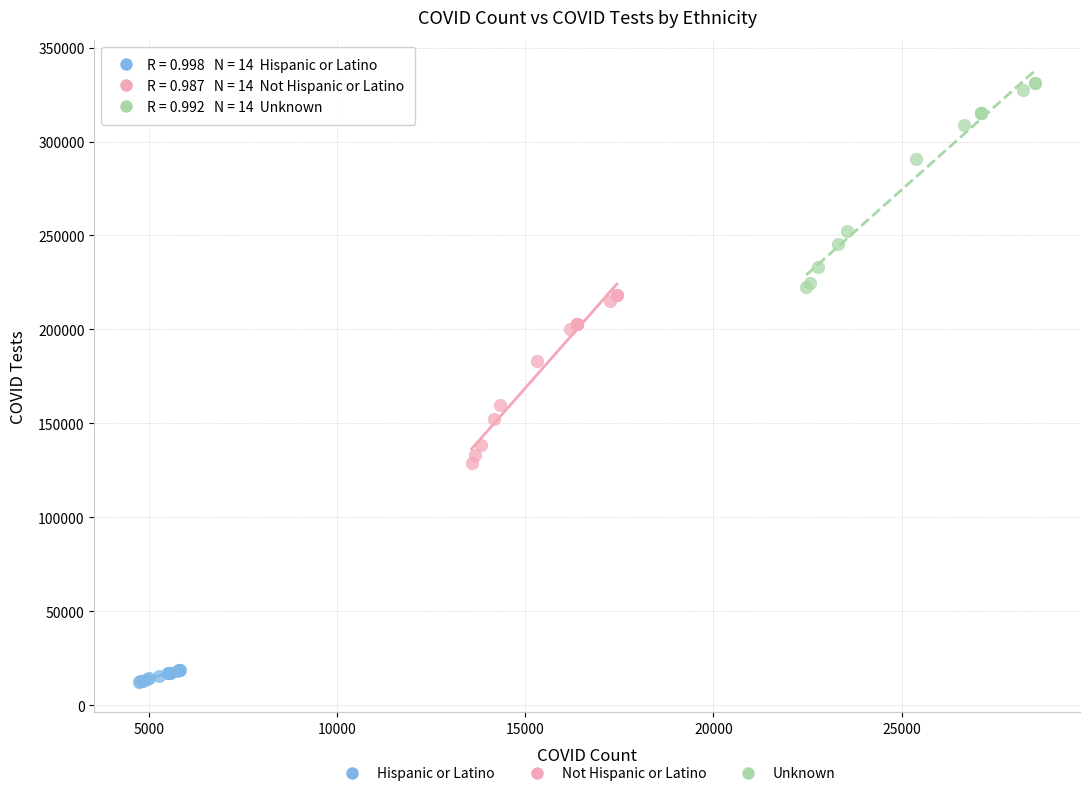

What are all the series names shown in the legend?

Hispanic or Latino, Not Hispanic or Latino, Unknown